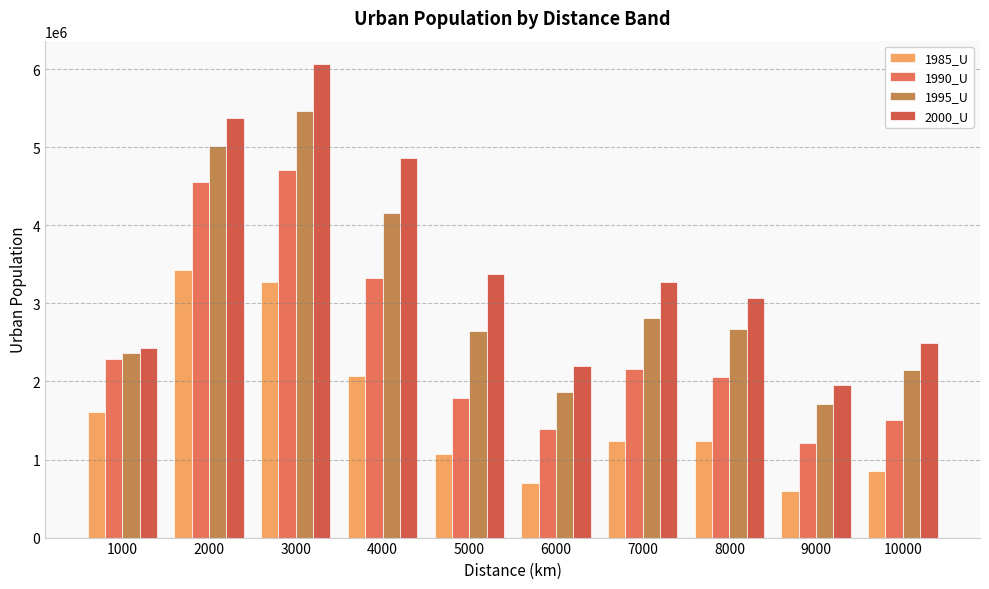

What is the lowest value of the 1990_U series?

1214156